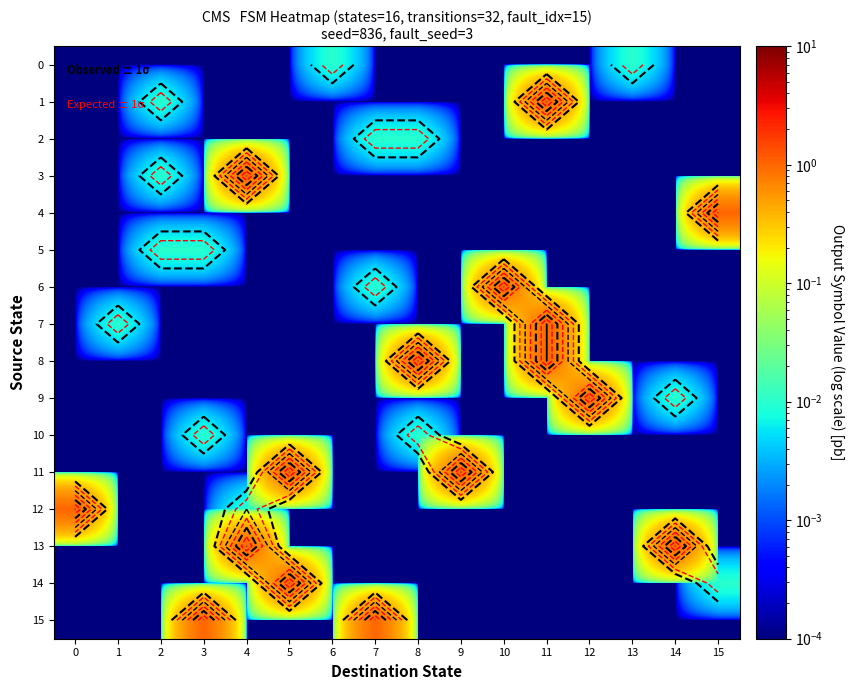

True or false: 1 has a value of 0.0 at 7.

True